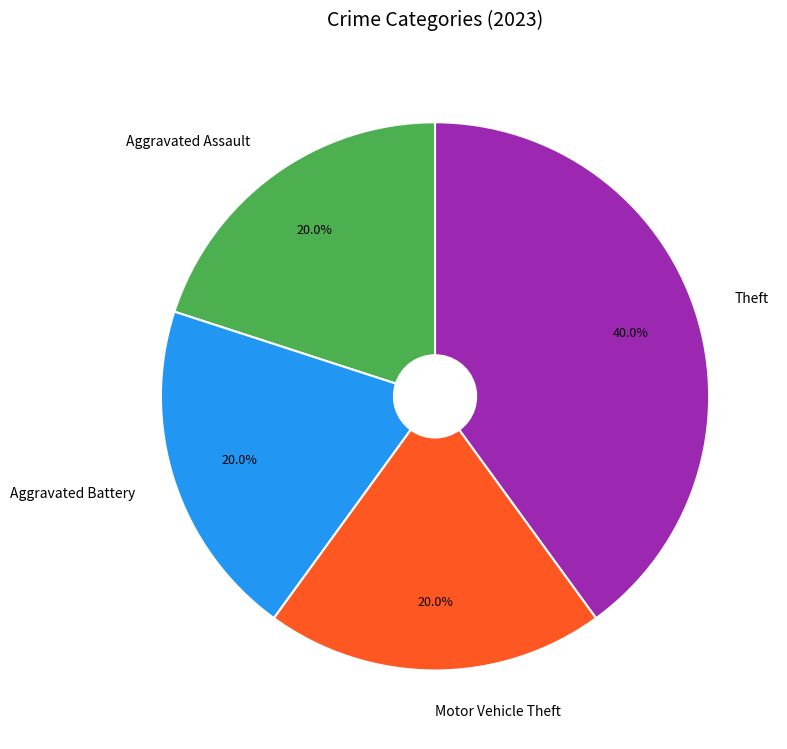

Which category has the biggest portion of the pie?

Theft